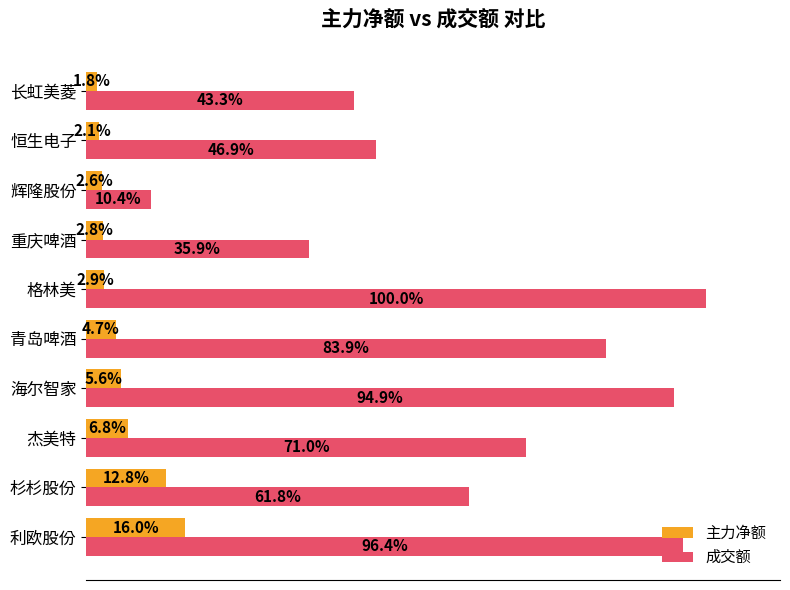

Reading left to right, extract all data points from this chart.

主力净额: 115266877	92529211	48869533	40657618	34144791	21218423	20034099	18493876	15452525	12959469
成交额: 696215337	446120087	512733142	685405723	606172158	722248967	259293591	75054836	338377984	312538536